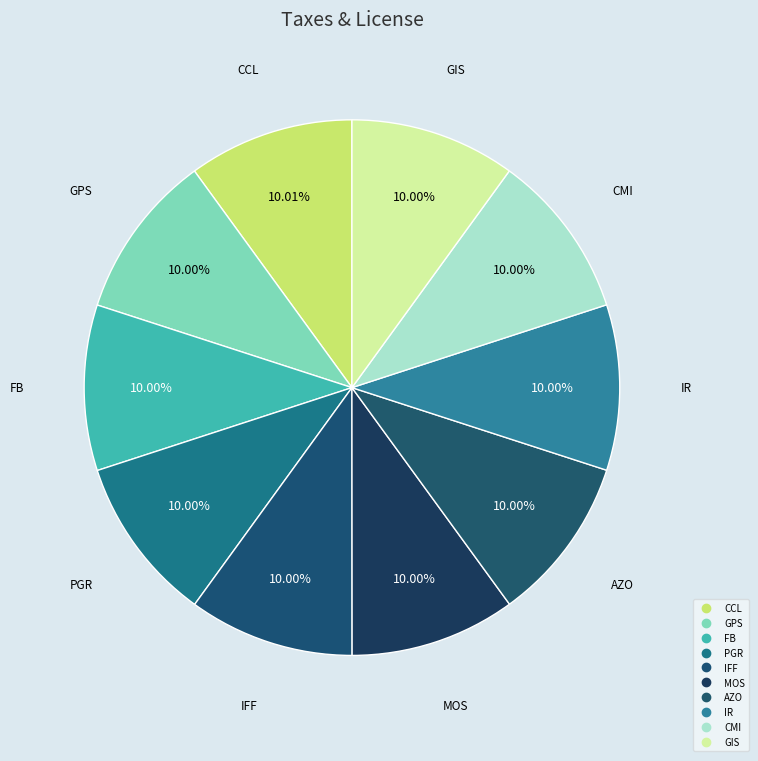

What portion of the pie excludes CMI?

90.0%